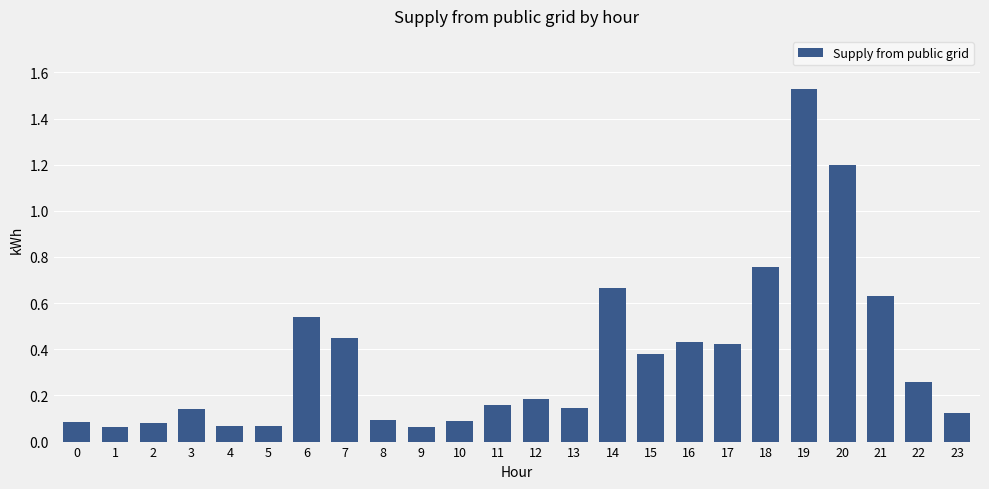

Which label corresponds to the largest value in the chart?

19